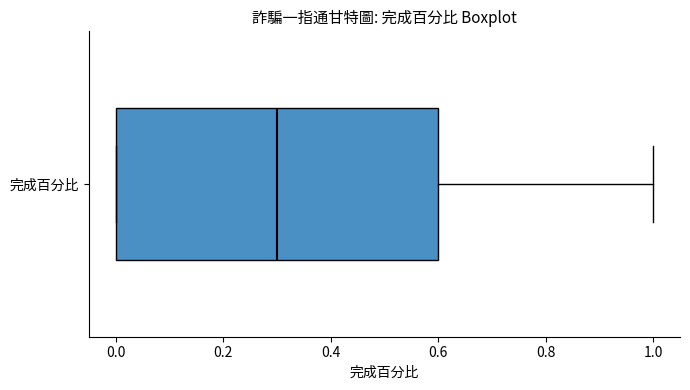

Transcribe this box plot: give where the median line is, the range the box spans, and where the two whiskers end, as read against the x-axis. The values are not printed on the chart, so give them approximately, as read against the axis.

median 0.3, box 0.0 to 0.6, whiskers 0.0 to 1.0